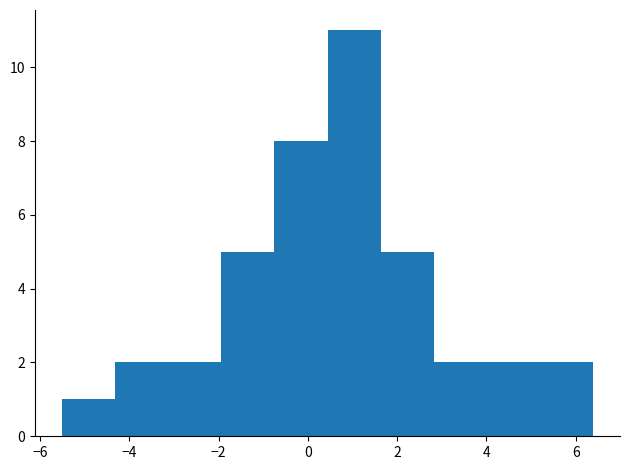

Reading left to right, transcribe this chart: for each bar, give the range it covers on the x-axis and its height. Neither the bar edges nor the heights are printed on the chart, so give them approximately, as read against the axes.

-5.6 to -4.4: 1
-4.4 to -3.2: 2
-3.2 to -2.0: 2
-2.0 to -0.8: 5
-0.8 to 0.4: 8
0.4 to 1.6: 11
1.6 to 2.8: 5
2.8 to 4.0: 2
4.0 to 5.2: 2
5.2 to 6.4: 2